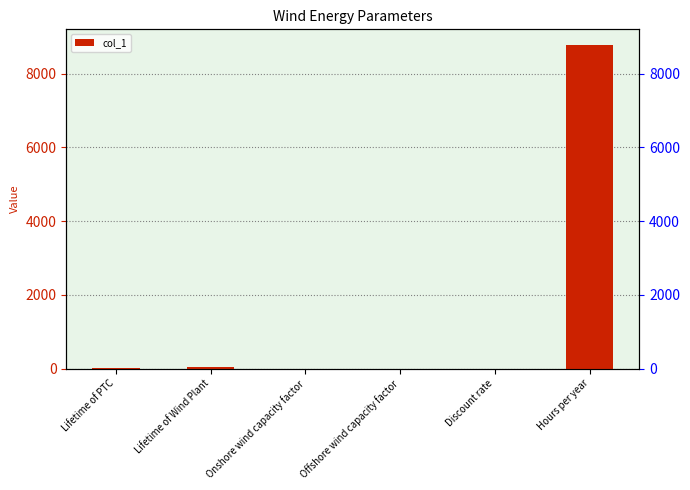

Reading right to left, extract all data points from this chart.

8760.0	0.0	0.5	0.4	30.0	10.0